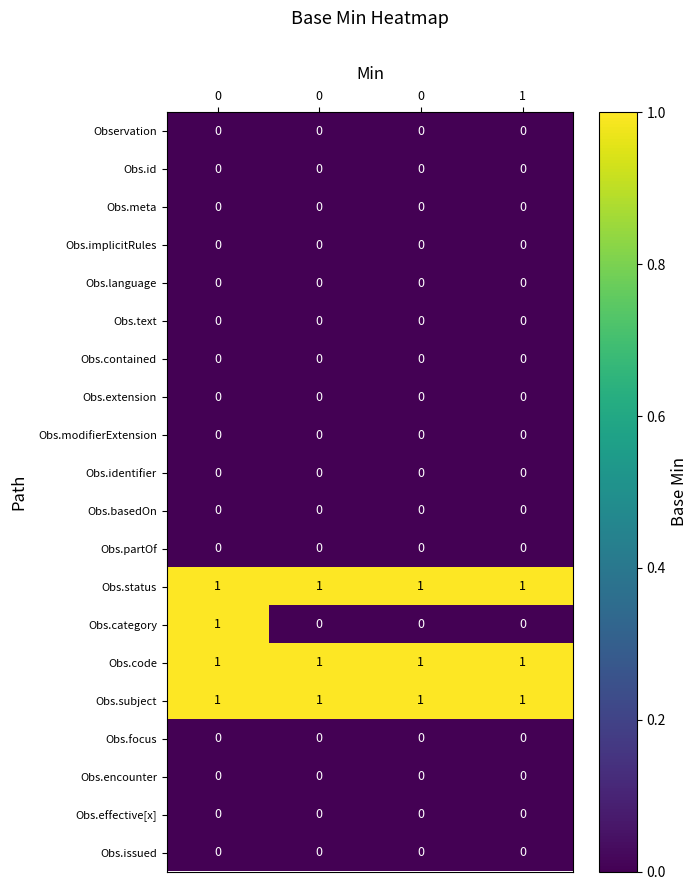

How many data points does each series have?

4